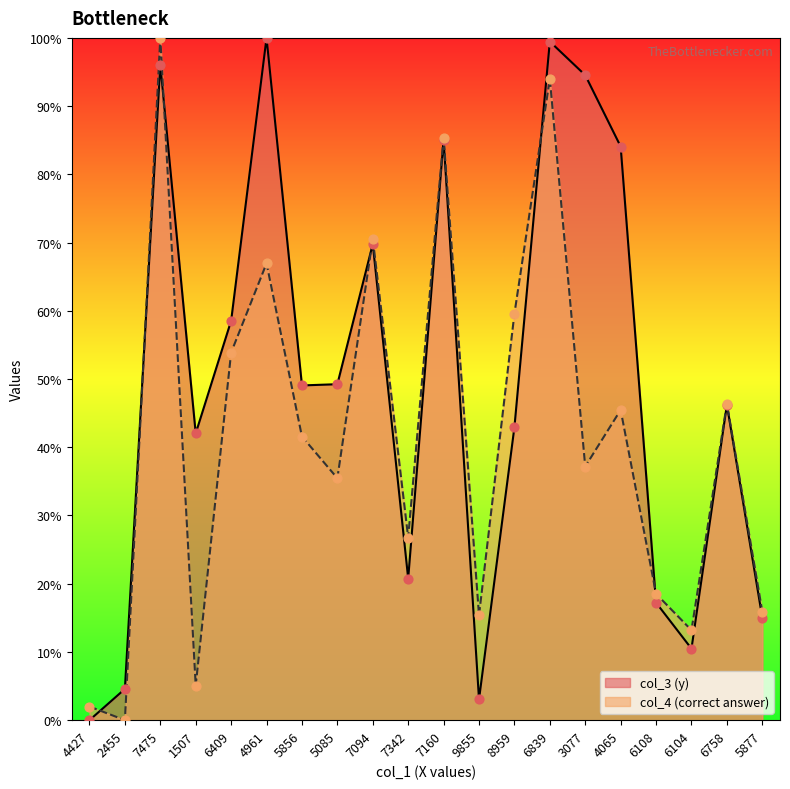

What are all the series names shown in the legend?

col_3 (y), col_4 (correct answer)